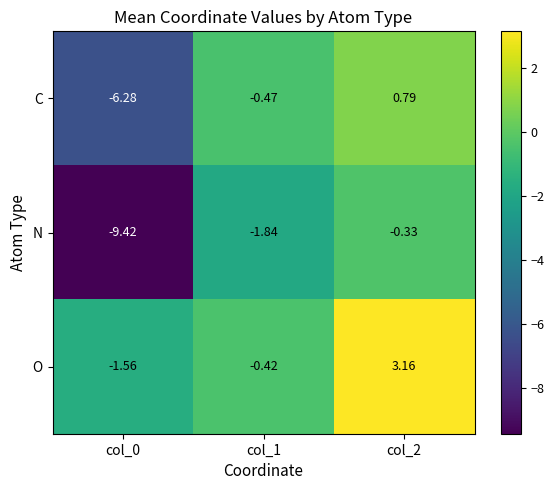

Which series changed the most between col_0 and col_2?

N